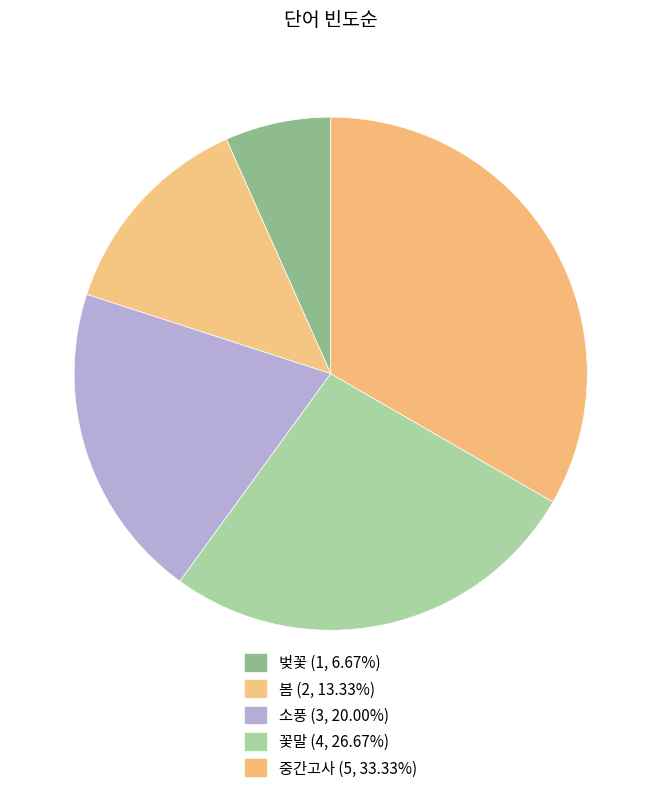

To the nearest percent, what is the combined percentage of 꽃말 and 봄?

40%